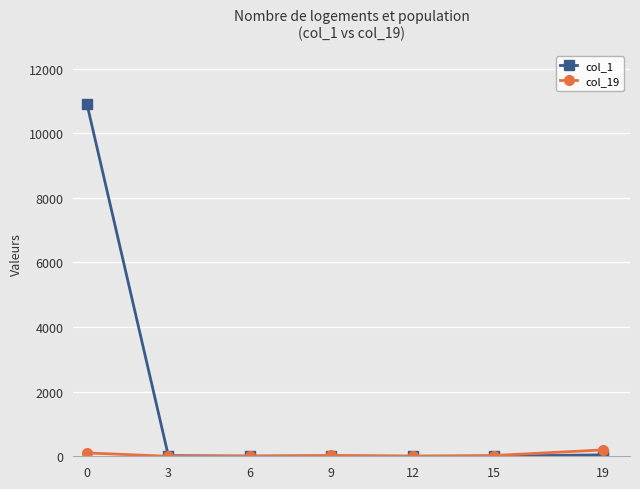

What is the value of the col_1 point at the 3rd from the left?

5